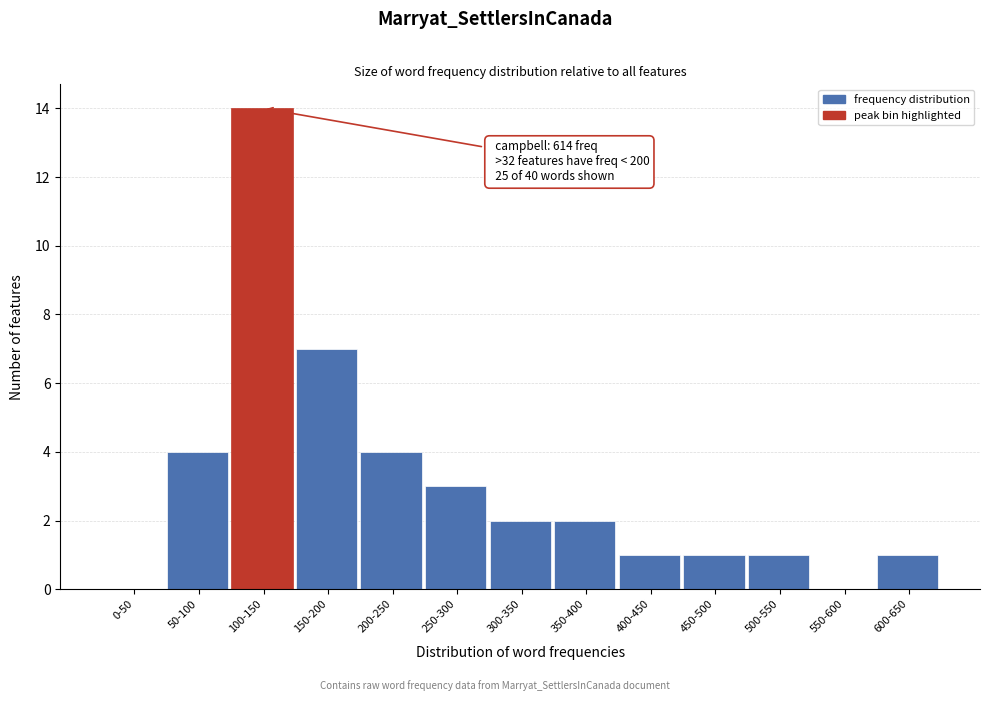

Reading left to right, extract all data points from this chart.

0-50=0	50-100=4	100-150=14	150-200=7	200-250=4	250-300=3	300-350=2	350-400=2	400-450=1	450-500=1	500-550=1	550-600=0	600-650=1